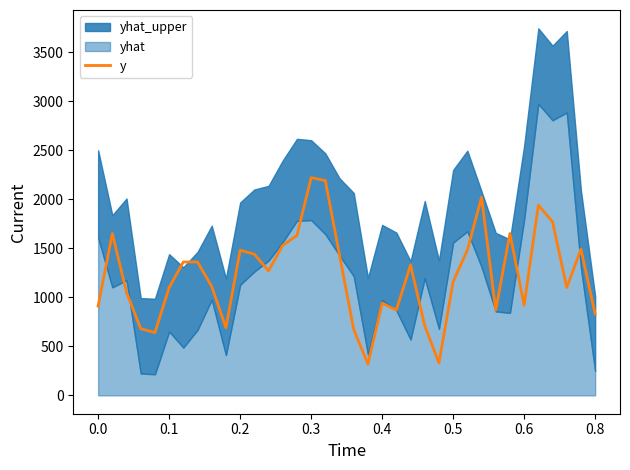

How many data points are less than 1270?

18